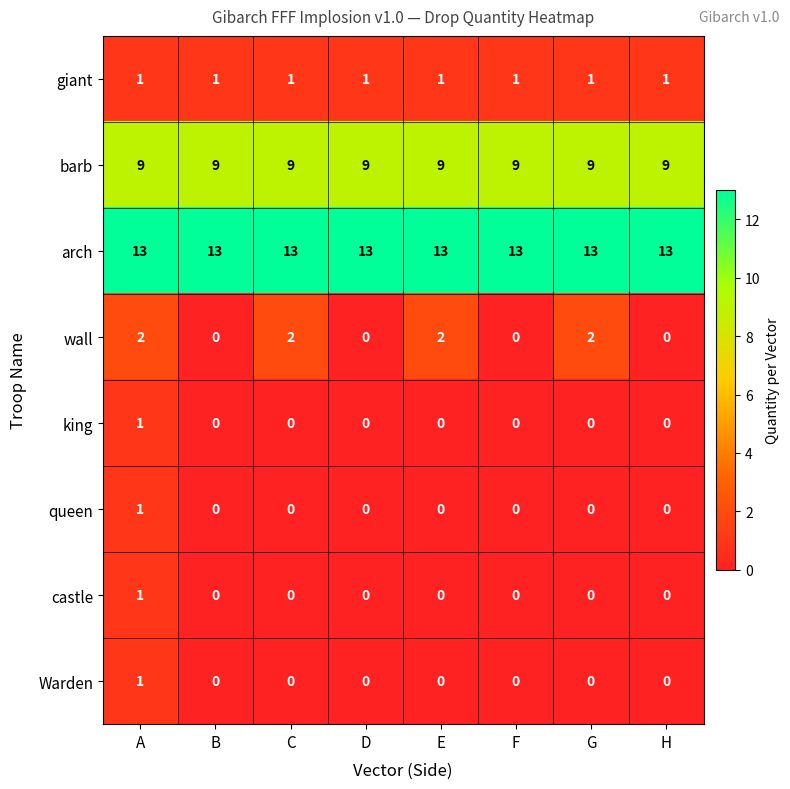

Is the value of wall at C greater than the value of arch at C?

No